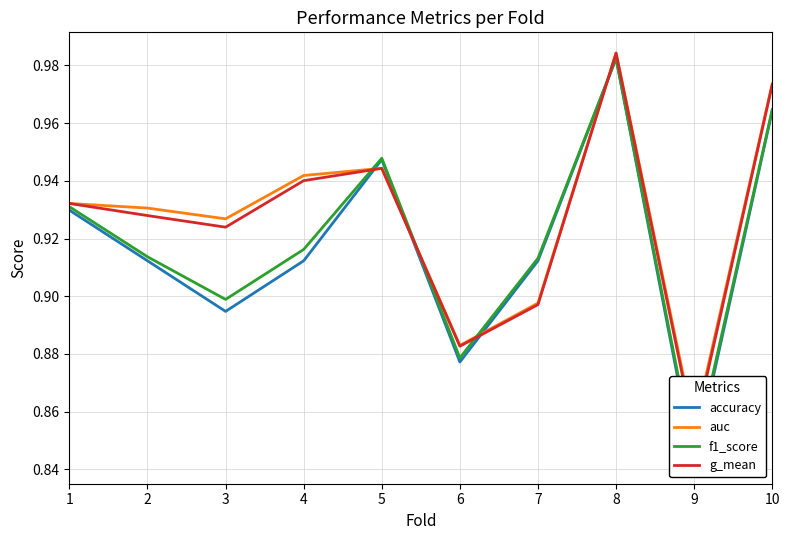

Rank the series by their maximum value, from highest to lowest.

auc, g_mean, f1_score, accuracy